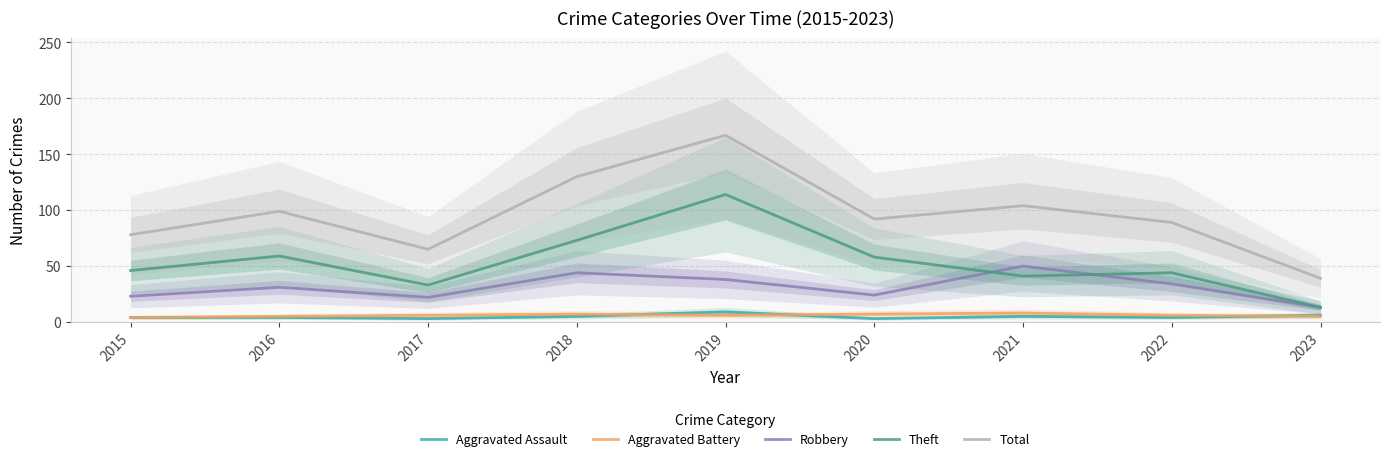

Reading left to right, what are all the values shown in this chart?

Aggravated Assault: 4	4	3	5	9	3	5	4	6
Aggravated Battery: 4	5	6	7	6	7	8	6	5
Robbery: 23	31	22	44	38	24	50	34	13
Theft: 46	59	33	73	114	58	41	44	13
Total: 78	99	65	130	167	92	104	89	39